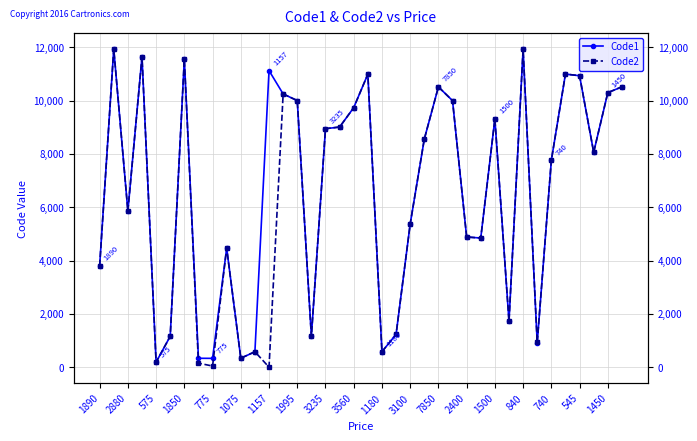

At which category does Code2 reach its first local peak?

2880